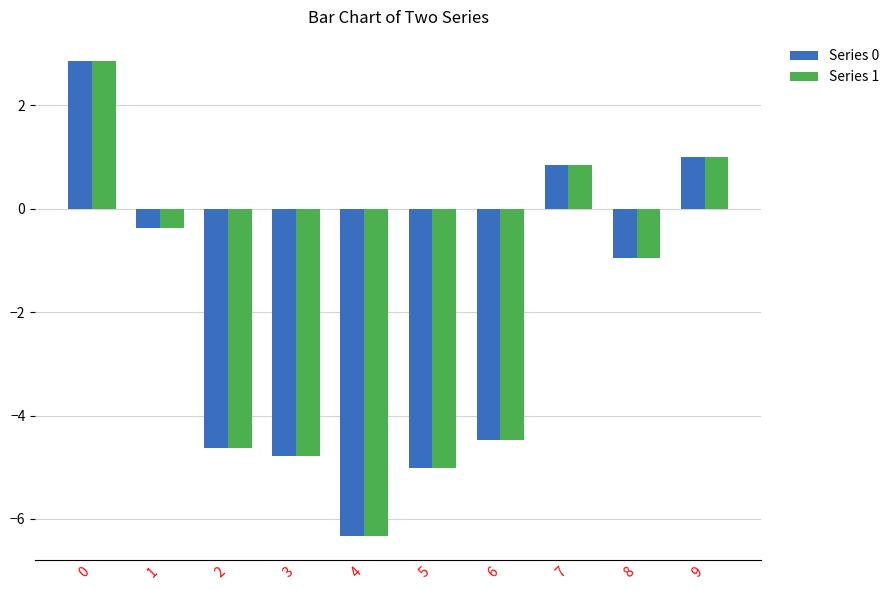

Reading right to left, what are all the values shown in this chart?

Series 0: 1.0	-1.0	0.8	-4.5	-5.0	-6.3	-4.8	-4.6	-0.4	2.9
Series 1: 1.0	-1.0	0.8	-4.5	-5.0	-6.3	-4.8	-4.6	-0.4	2.9